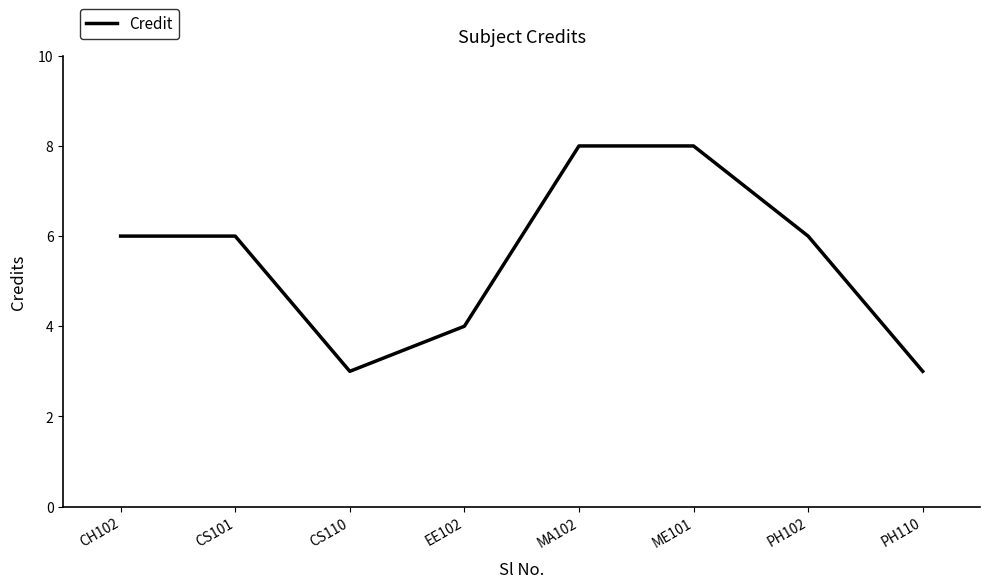

What is the minimum value shown in the chart?

3